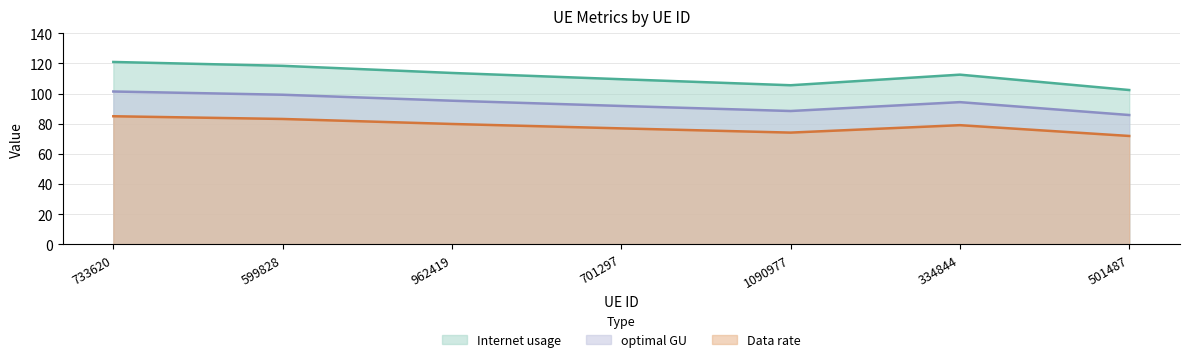

How many interior local valleys does the Data rate series have?

1